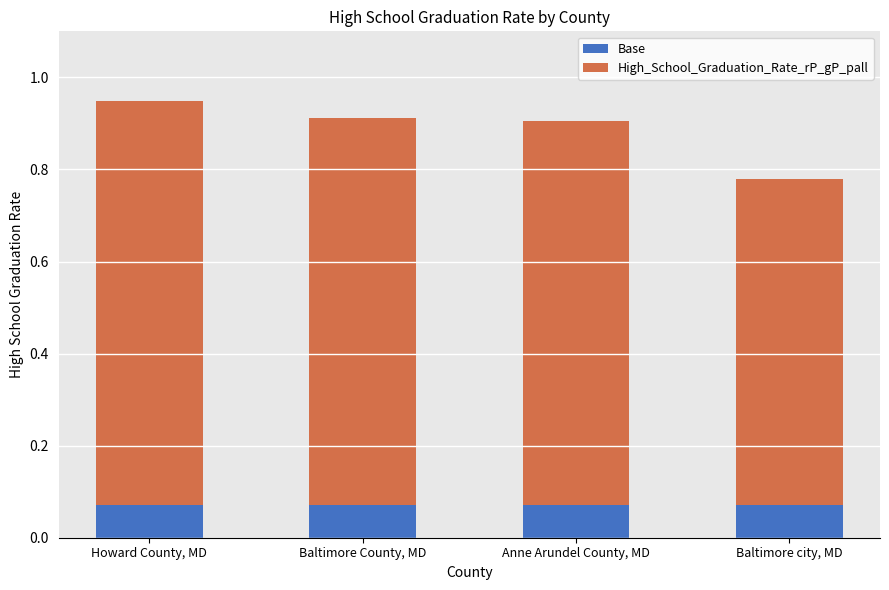

Does the chart contain stacked bars?

Yes